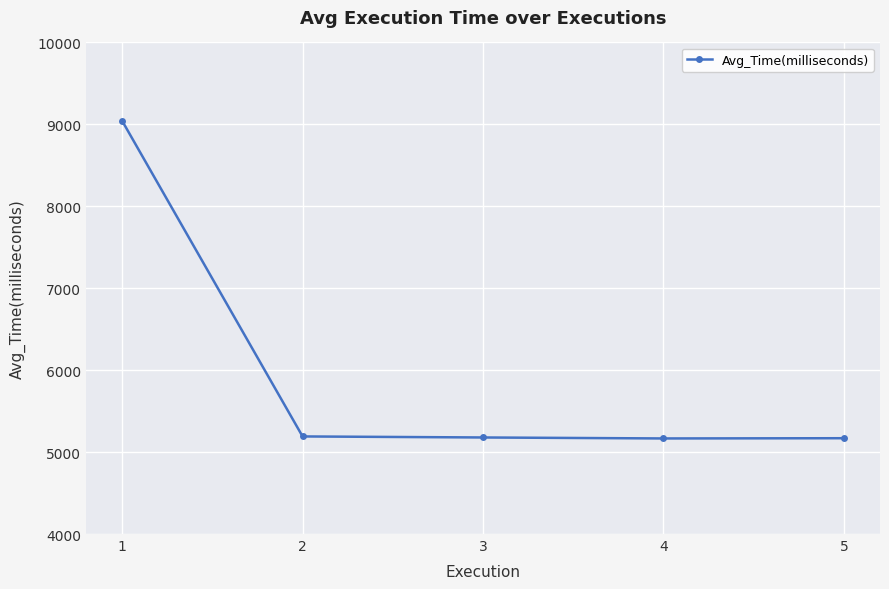

What is the sum of the values at 5 and 3?

10348.0